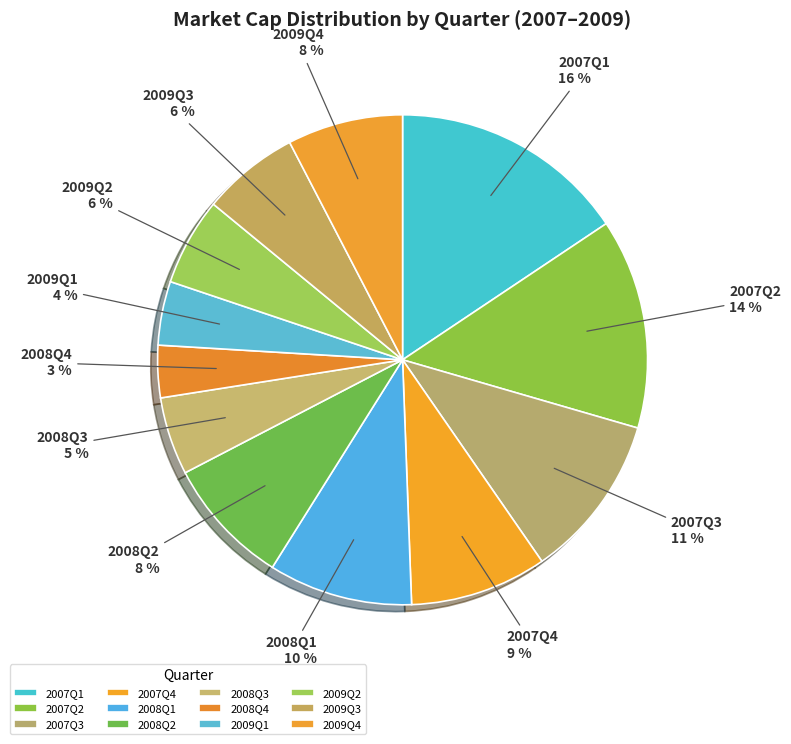

How many slices are in this pie chart?

12